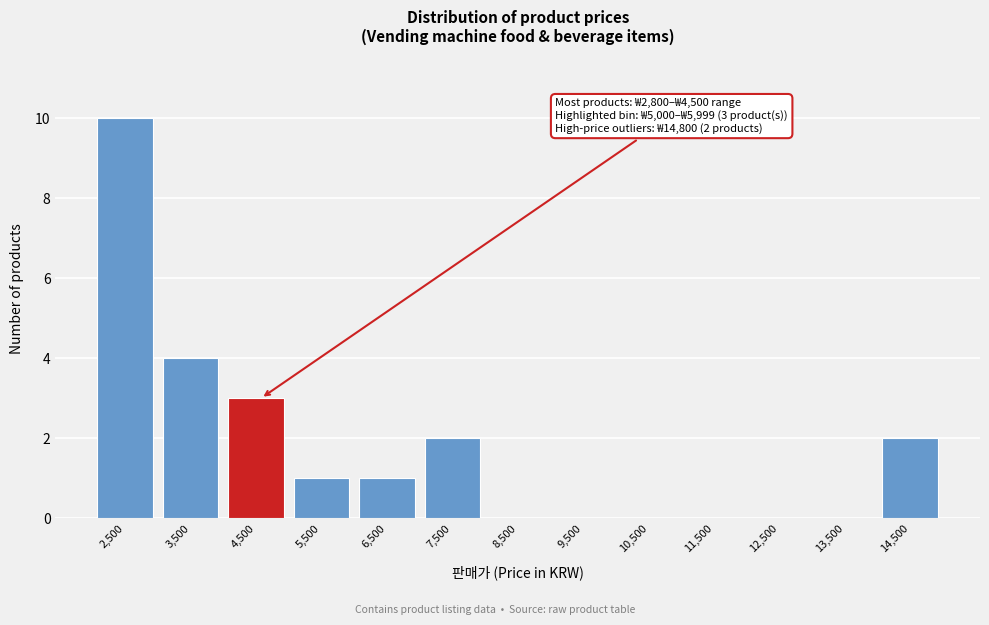

Reading left to right, transcribe all the data shown in this chart.

2,500=10	3,500=4	4,500=3	5,500=1	6,500=1	7,500=2	8,500=0	9,500=0	10,500=0	11,500=0	12,500=0	13,500=0	14,500=2